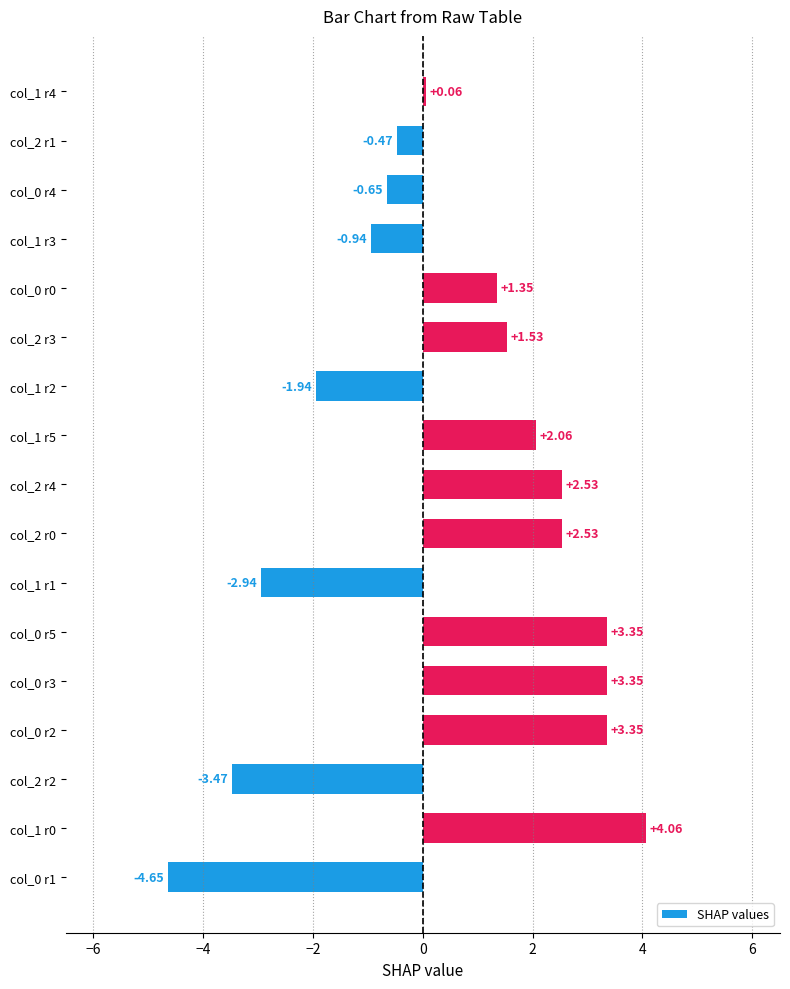

What is the average value?

0.5